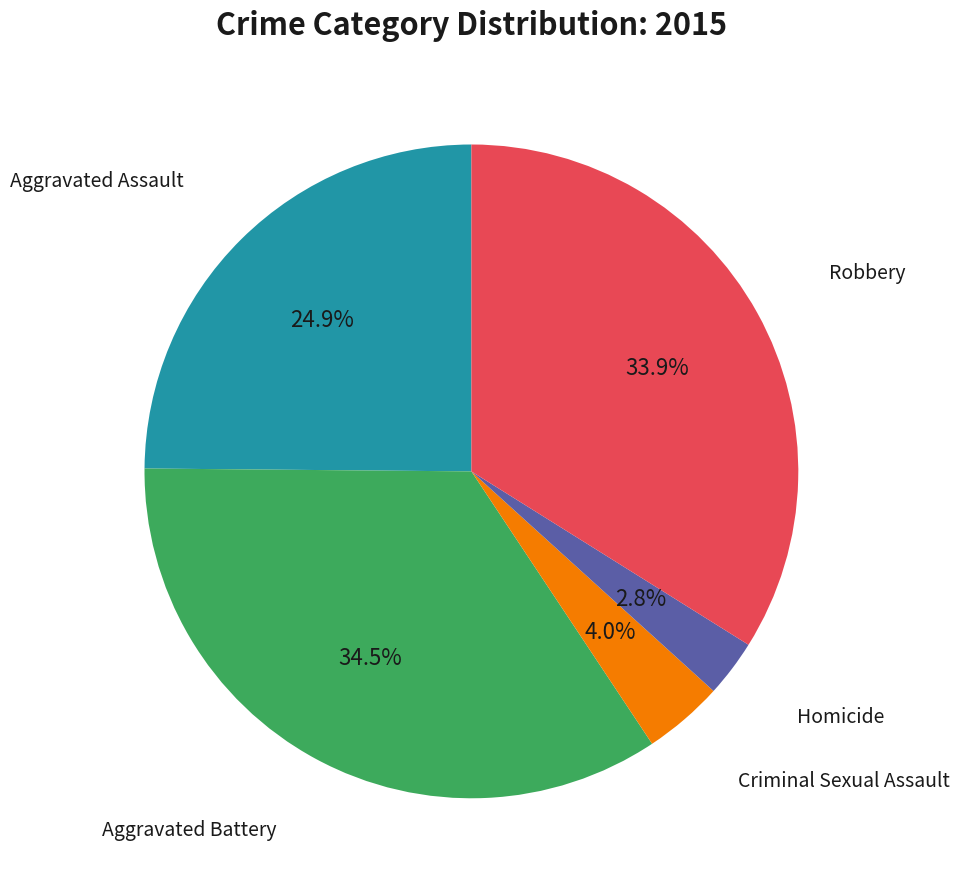

Is there a majority slice in this chart?

No